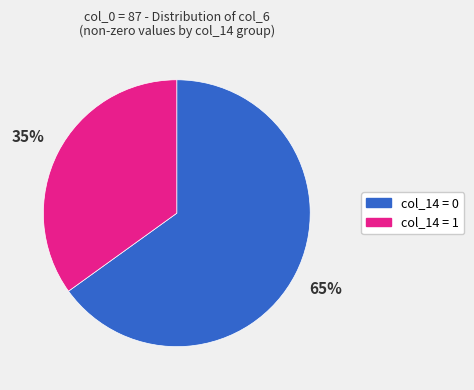

Is there a majority slice in this chart?

Yes